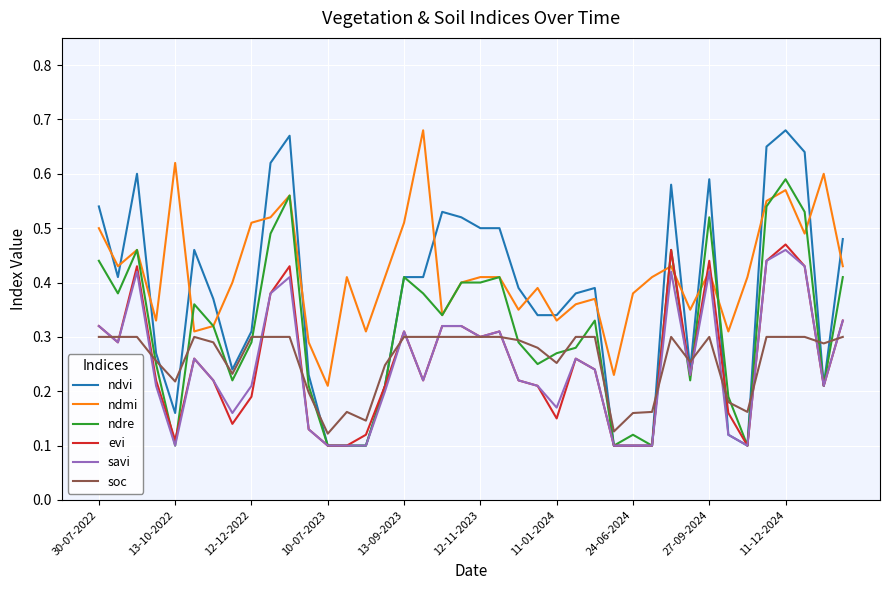

Which series has the largest range (max minus min)?

ndvi